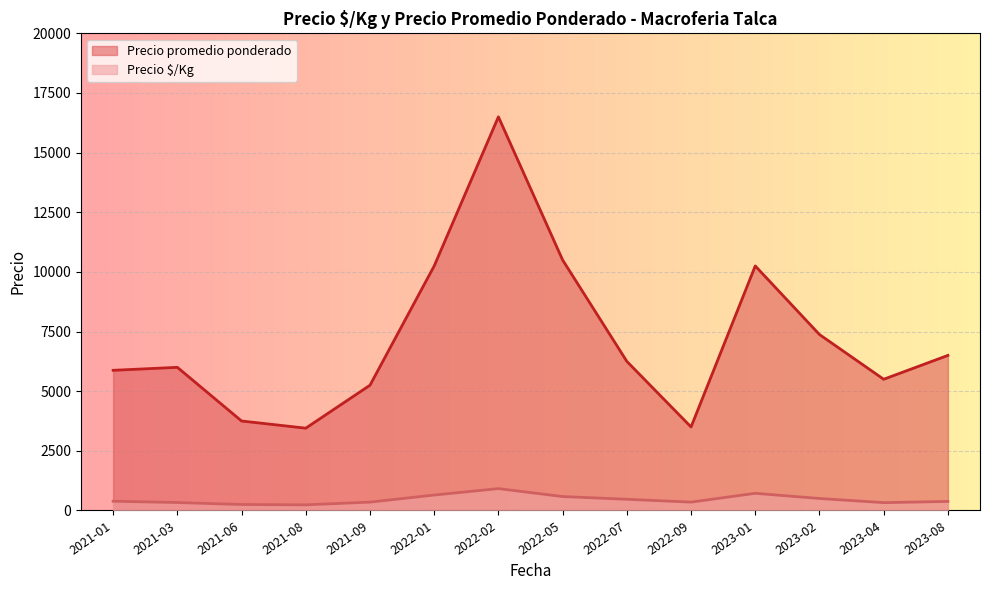

Which series has the largest total across all categories?

Precio promedio ponderado